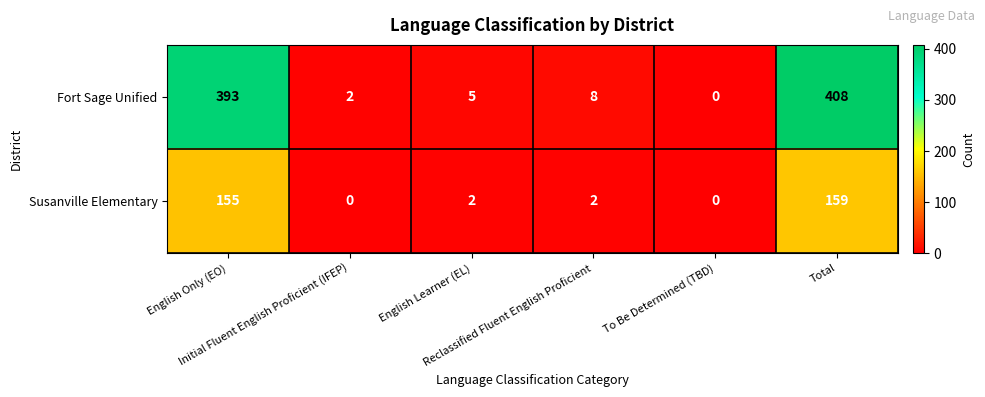

Which series has the widest spread of values?

Fort Sage Unified